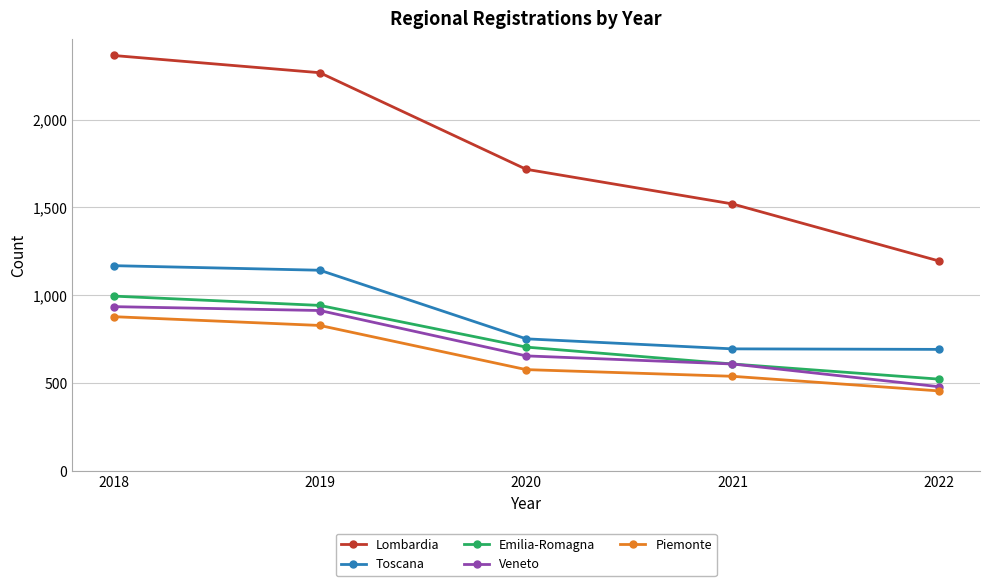

True or false: Toscana and Piemonte intersect in this chart.

False